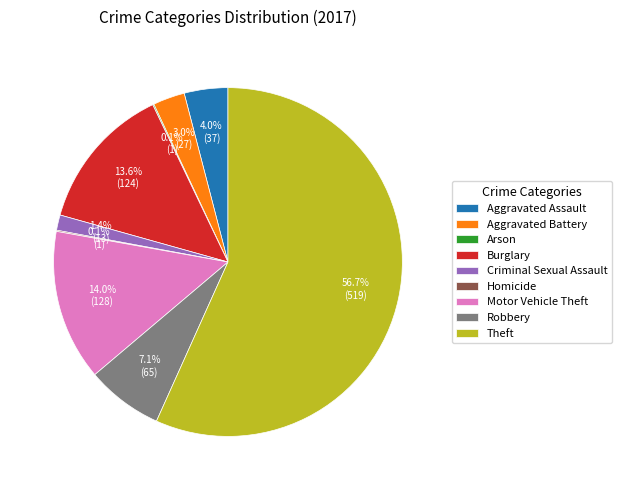

Which category has the biggest portion of the pie?

Theft